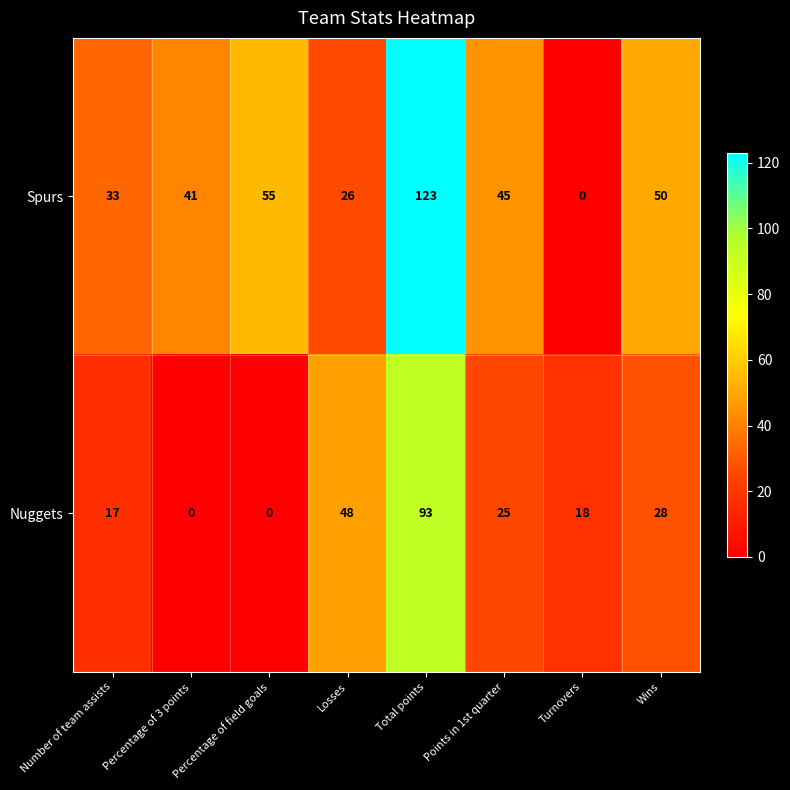

List the series in order of their peak value, highest first.

Spurs, Nuggets